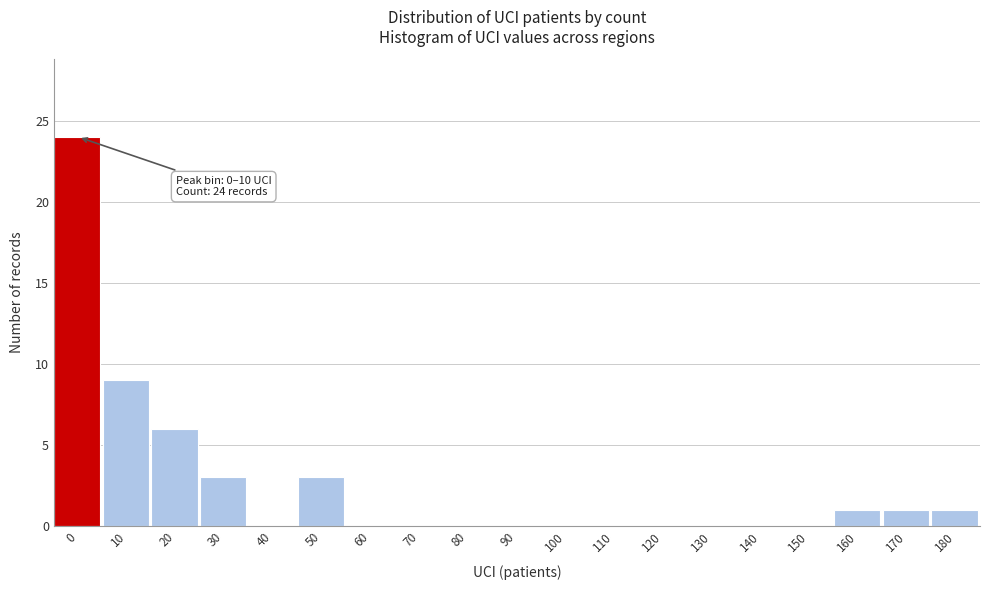

Reading left to right, what are all the values shown in this chart?

0=24	10=9	20=6	30=3	40=0	50=3	60=0	70=0	80=0	90=0	100=0	110=0	120=0	130=0	140=0	150=0	160=1	170=1	180=1